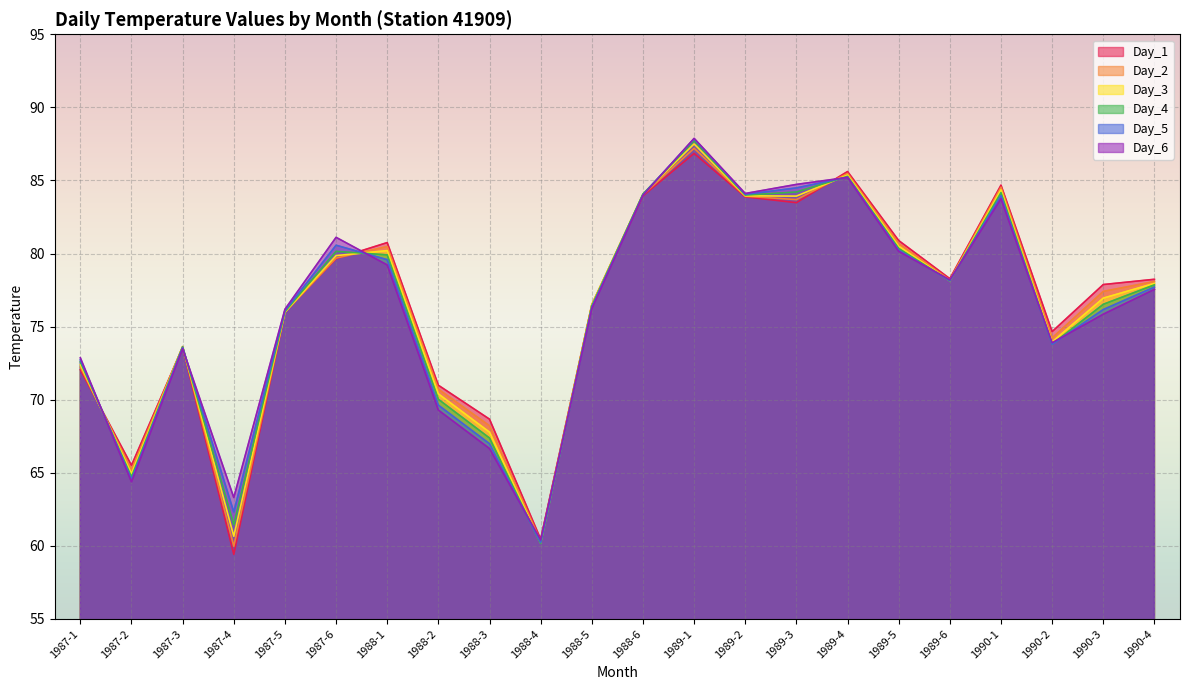

What is the highest value of the Day_3 series?

87.5